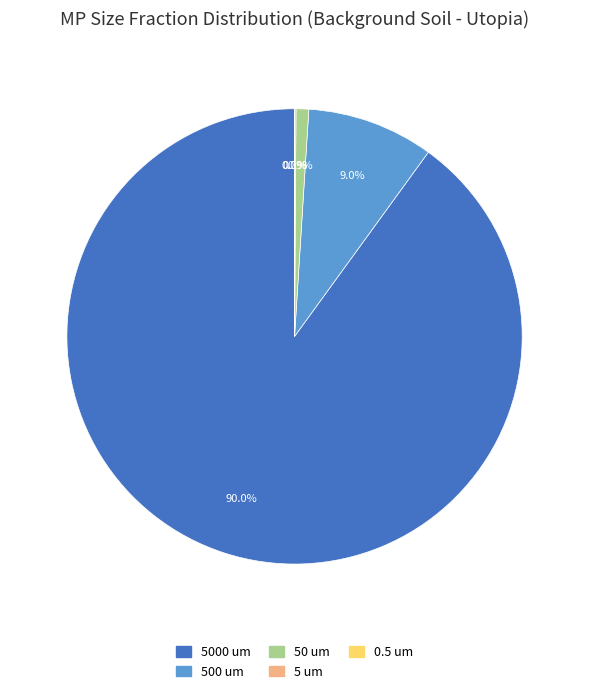

What is the ratio of the value at 5000 um to the value at 500 um?

10.0